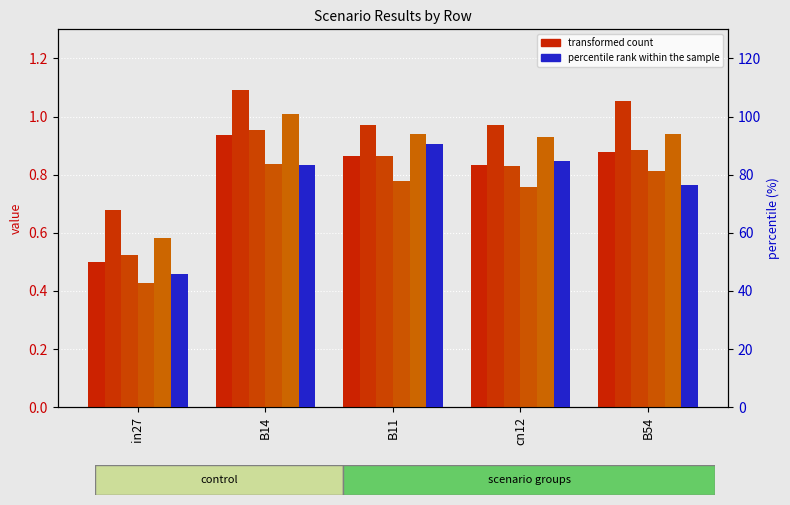

Which series has the largest total across all categories?

job227_scenario3_421